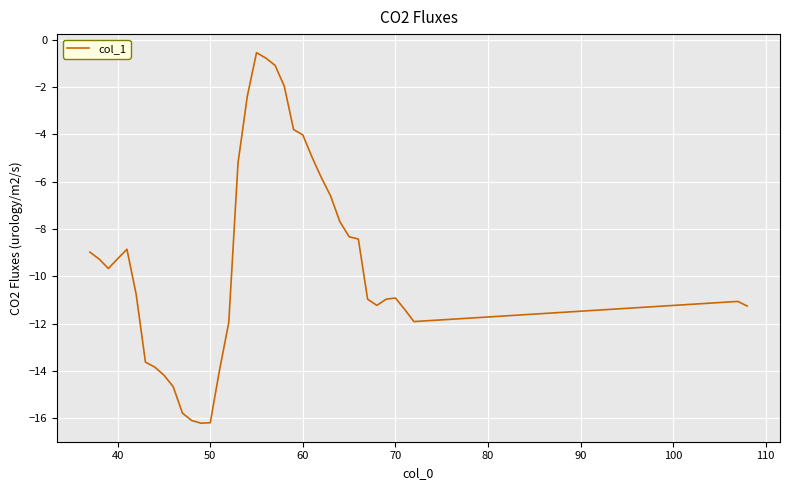

What is the difference between the maximum and minimum values?

15.7